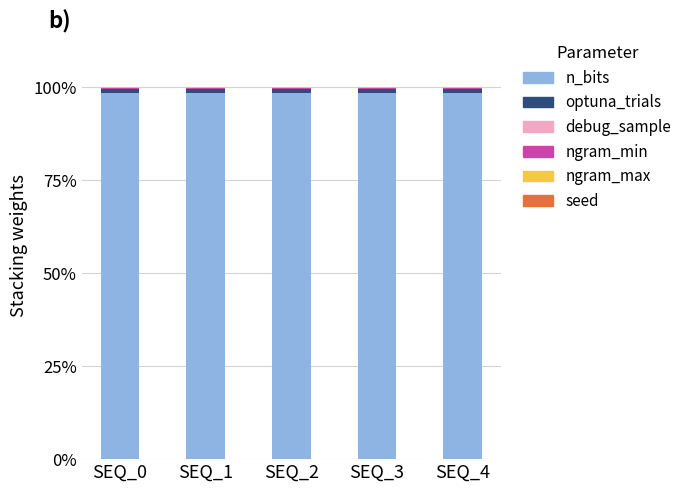

The n_bits series shows 98.5 at SEQ_0. True or false?

True